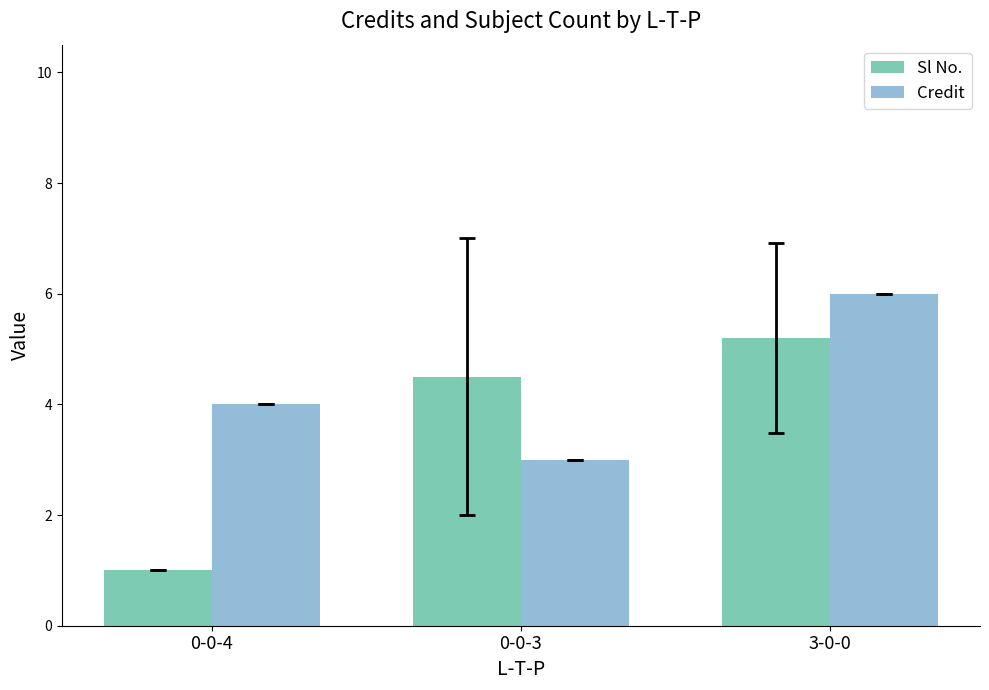

At which label does Credit reach its minimum?

0-0-3